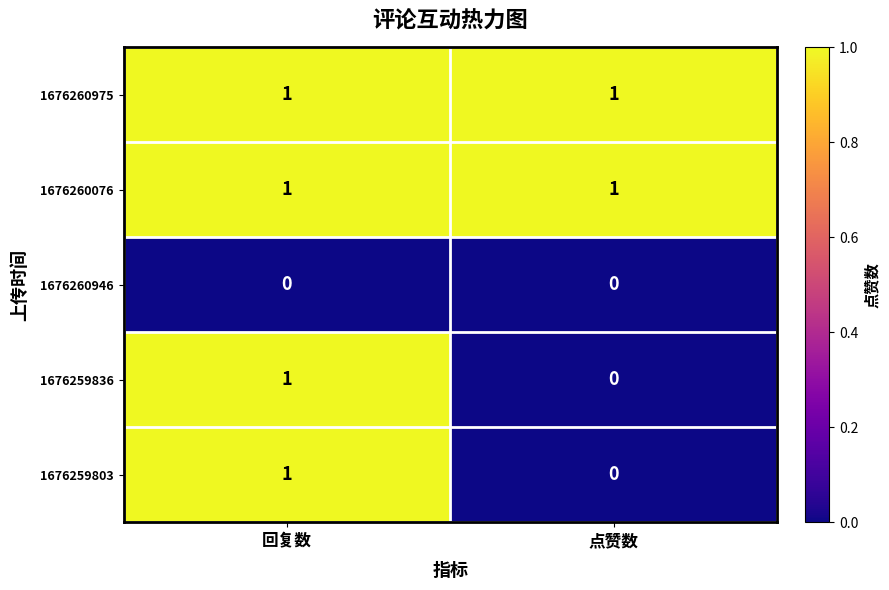

Is the value of 1676260975 at 点赞数 greater than the value of 1676259836 at 点赞数?

Yes